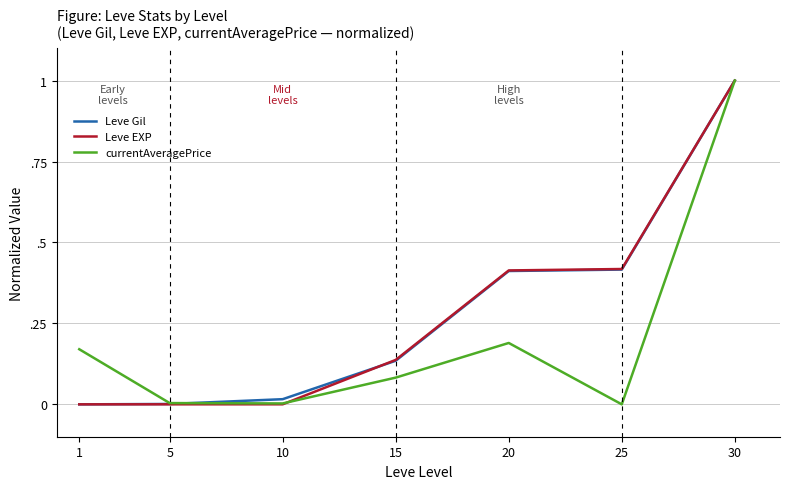

Which category has the highest value in the Leve EXP series?

30